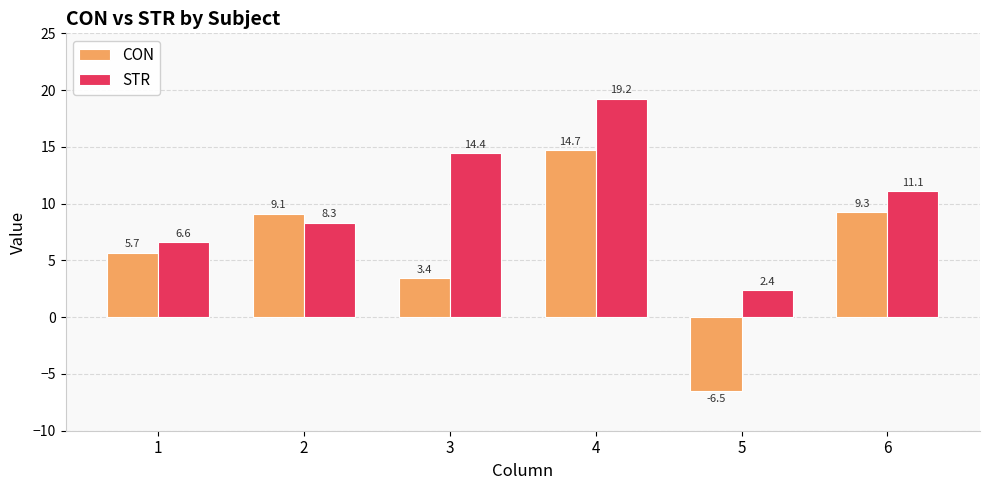

List the series in order of their overall mean, highest first.

STR, CON